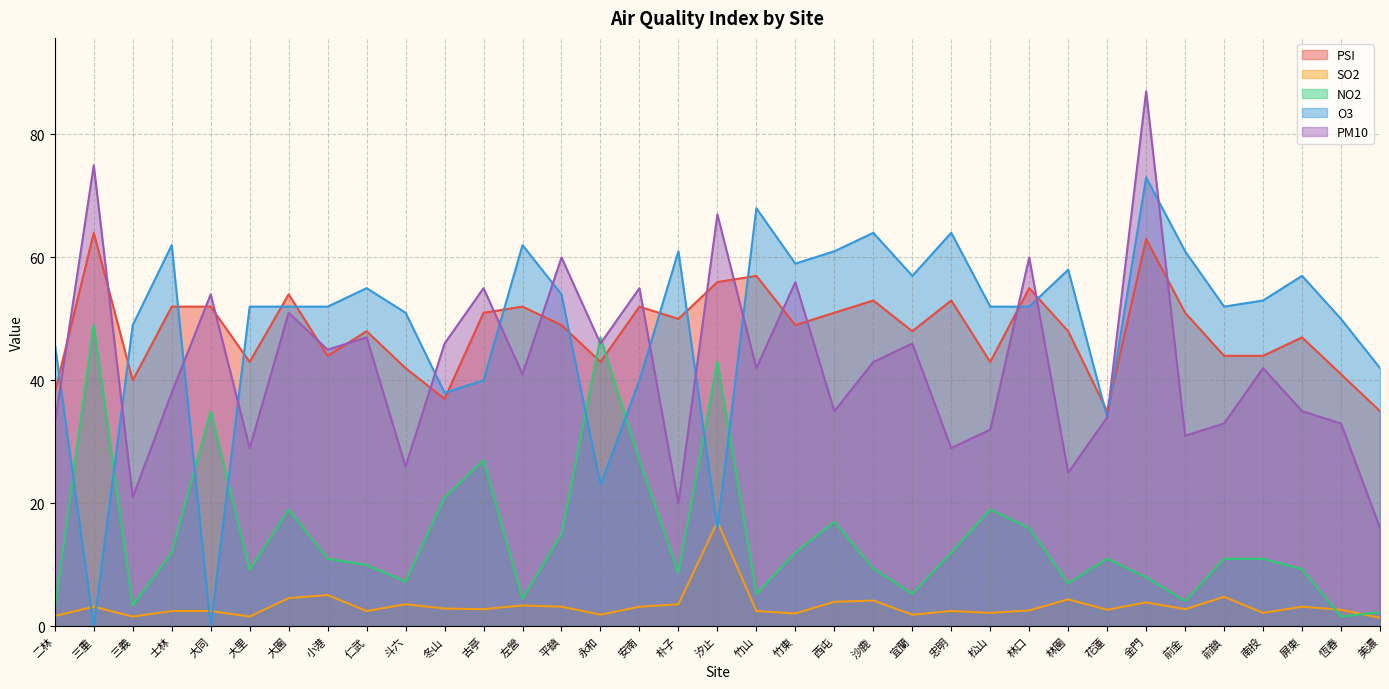

How many lines are shown in the chart?

5